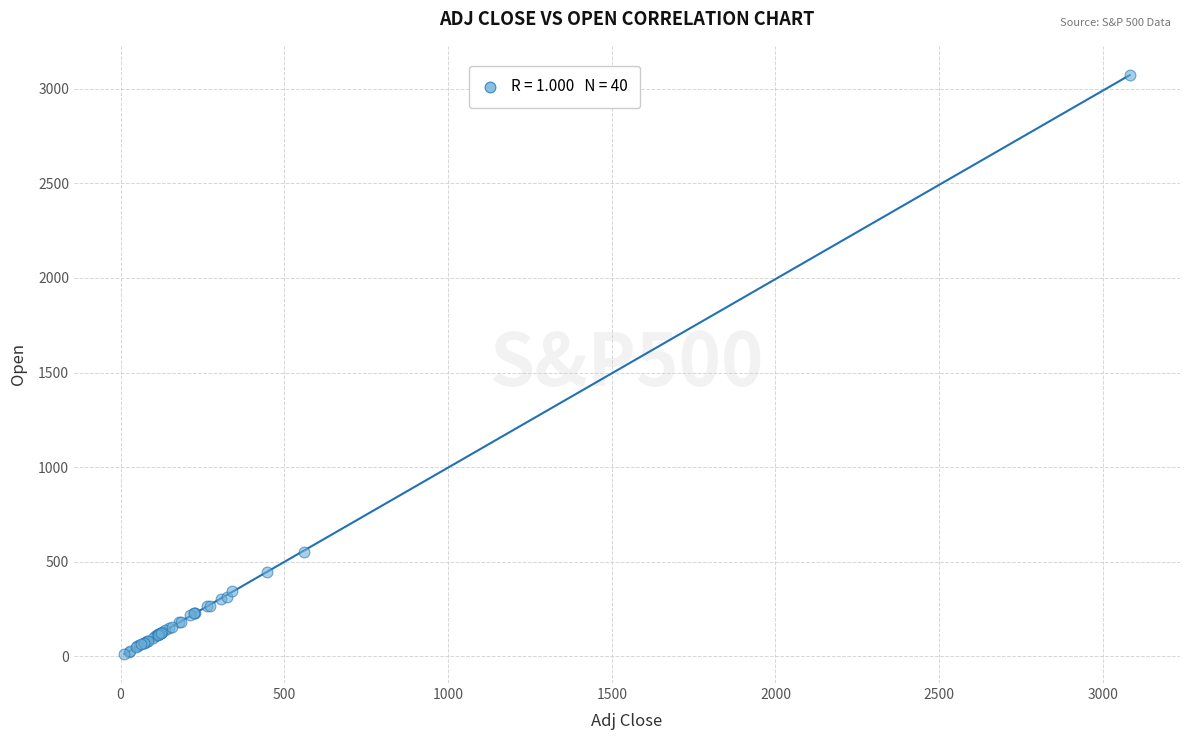

What Y value in the scatter plot is closest to 1543?

551.1